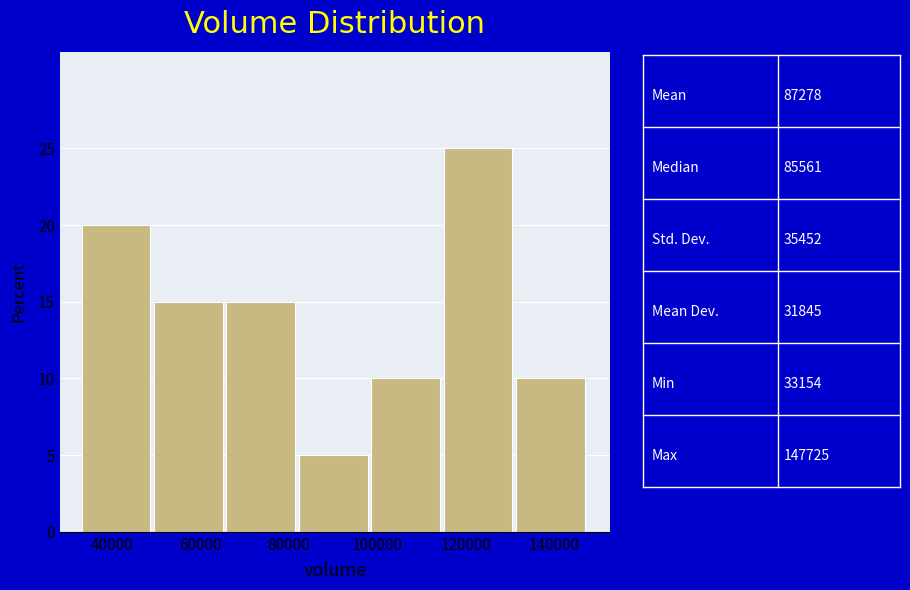

Reading left to right, list every bar in this chart as the range it spans on the x-axis followed by its height. Neither the bar edges nor the heights are printed on the chart, so give them approximately, as read against the axes.

34000 to 50000: 20
50000 to 66000: 15
66000 to 82000: 15
82000 to 98000: 5
98000 to 114000: 10
114000 to 132000: 25
132000 to 148000: 10